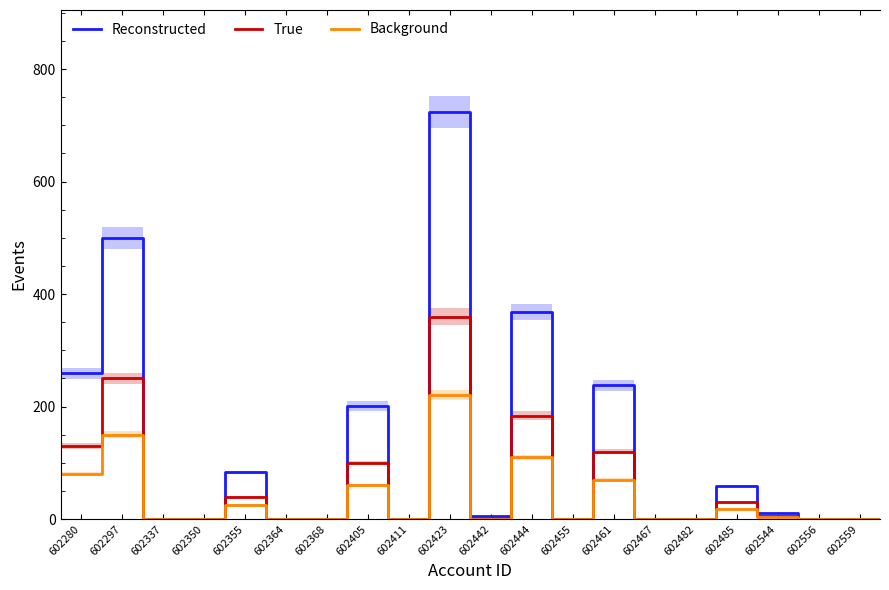

True or false: Background has more than 0 interior local peaks.

True